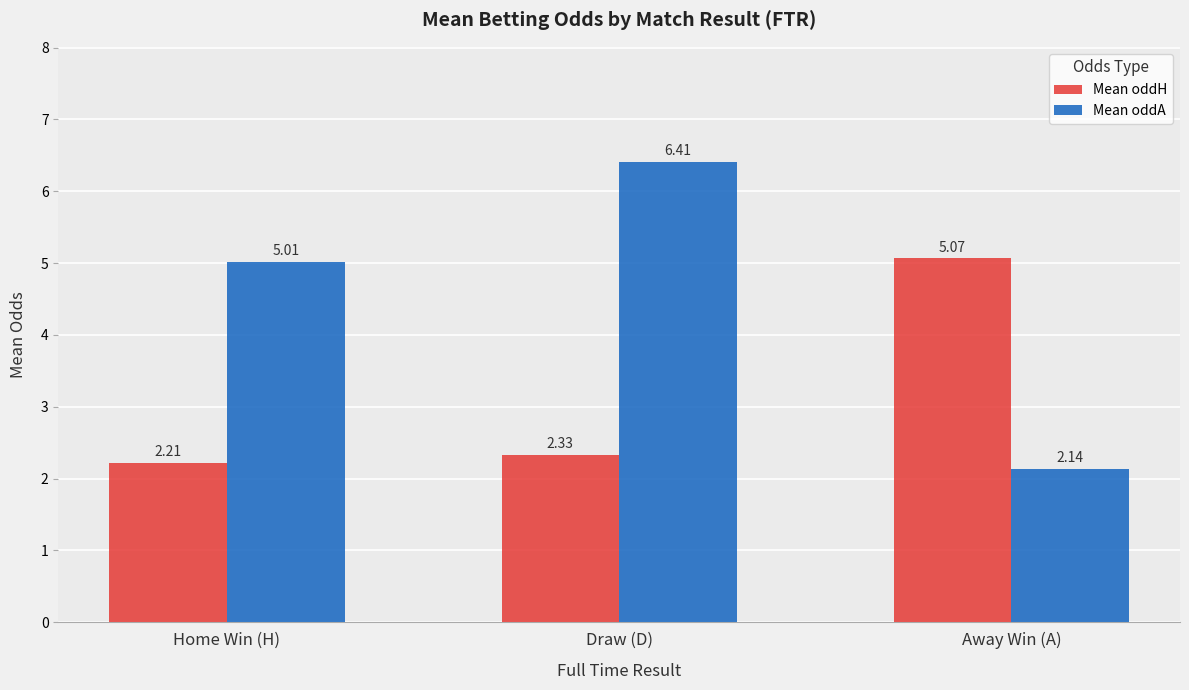

Which category has the highest value in the Mean oddA series?

Draw (D)